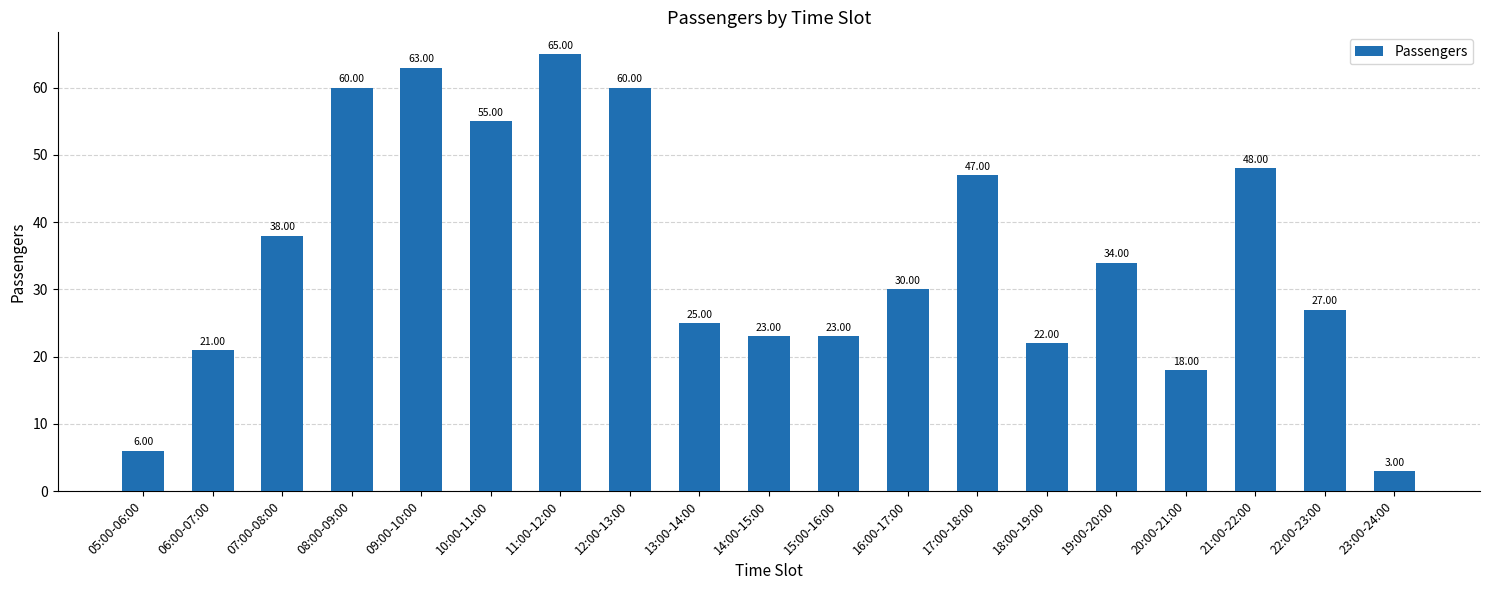

Reading left to right, transcribe all the data shown in this chart.

05:00-06:00=6	06:00-07:00=21	07:00-08:00=38	08:00-09:00=60	09:00-10:00=63	10:00-11:00=55	11:00-12:00=65	12:00-13:00=60	13:00-14:00=25	14:00-15:00=23	15:00-16:00=23	16:00-17:00=30	17:00-18:00=47	18:00-19:00=22	19:00-20:00=34	20:00-21:00=18	21:00-22:00=48	22:00-23:00=27	23:00-24:00=3